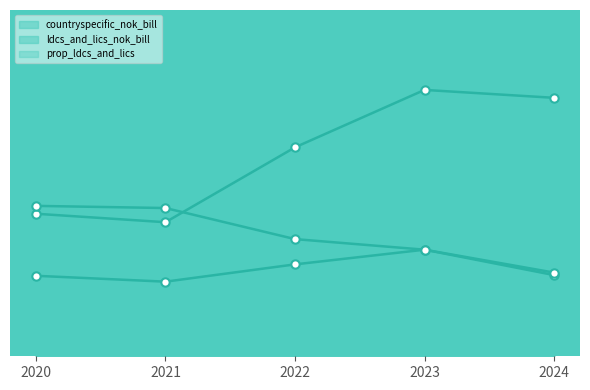

Count the number of data series in this chart.

3